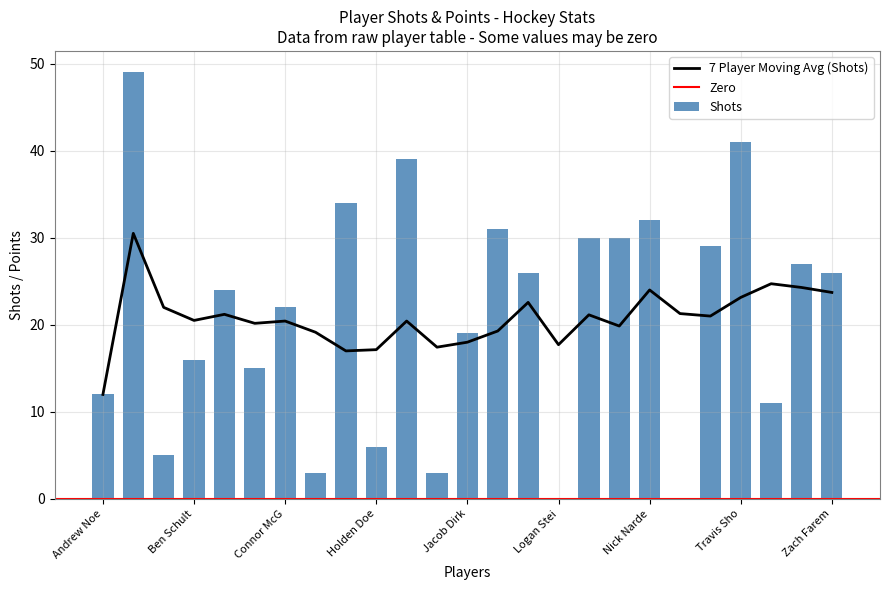

What is the label of the 24th bar from the right?

Antonio Venuto